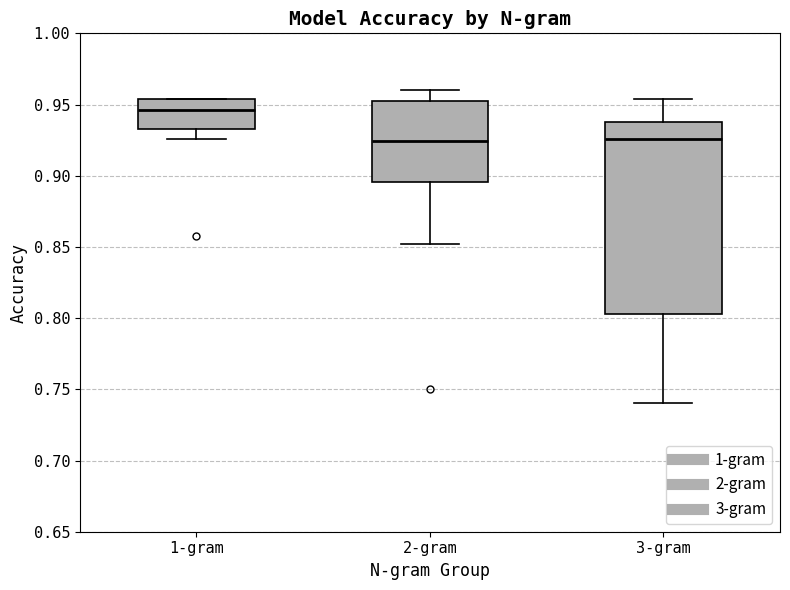

Where does the lower whisker of the box for 2-gram end on the y-axis? The values are not printed on the chart, so give them approximately, as read against the axis.

0.850